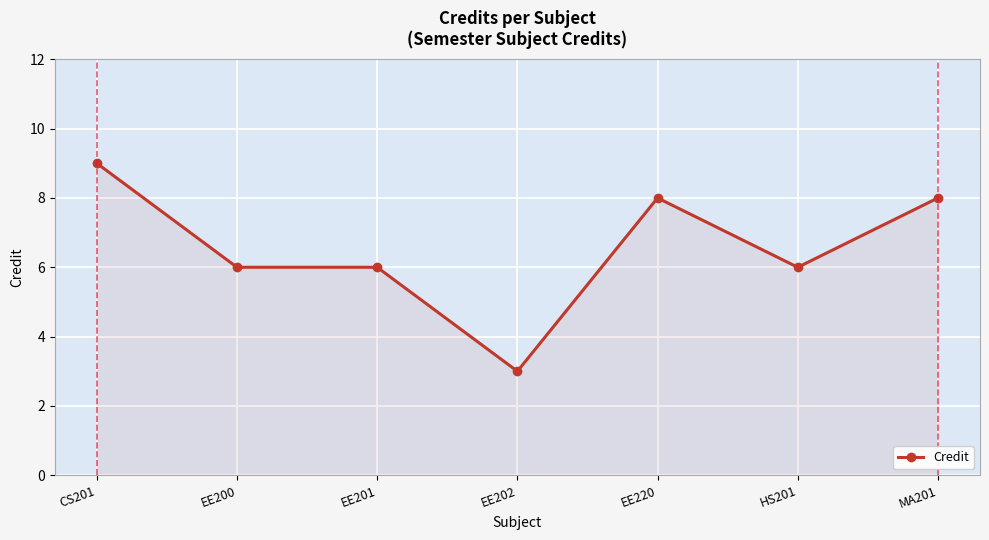

The value at EE200 is 6. True or false?

True